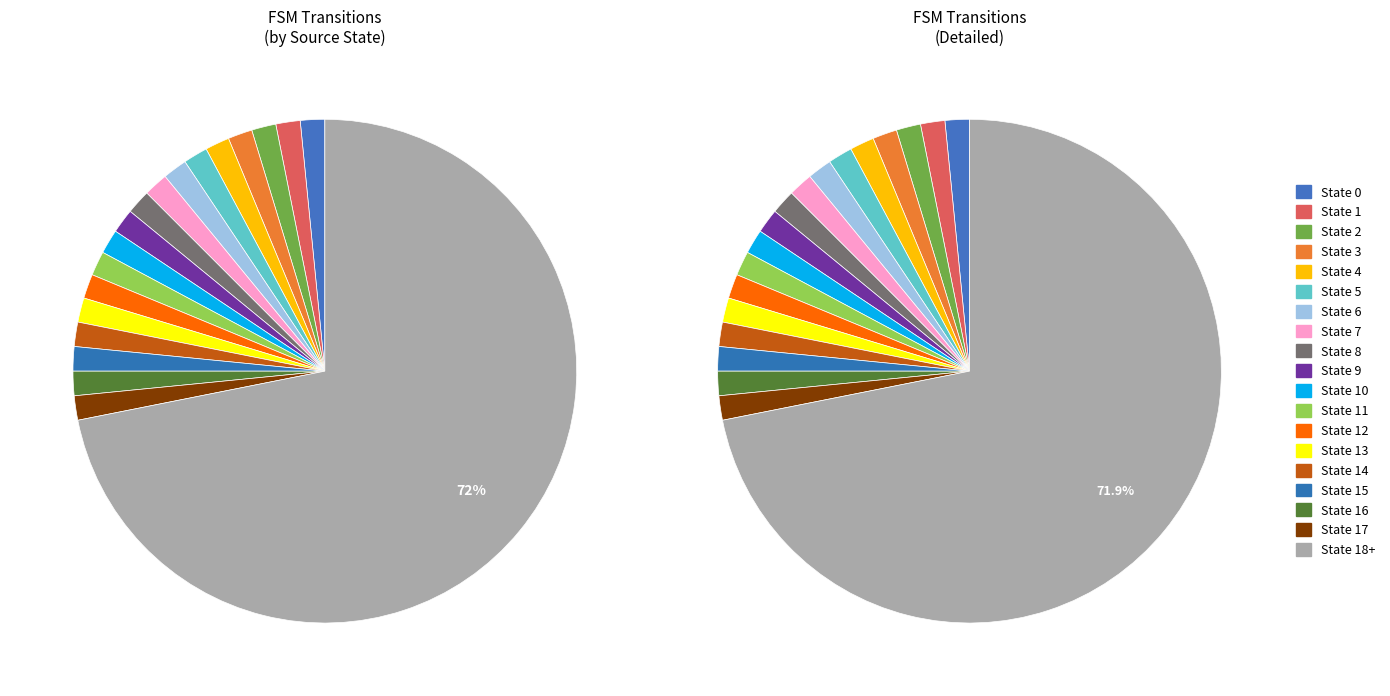

To the nearest percent, what percentage of the pie is State 1?

2%